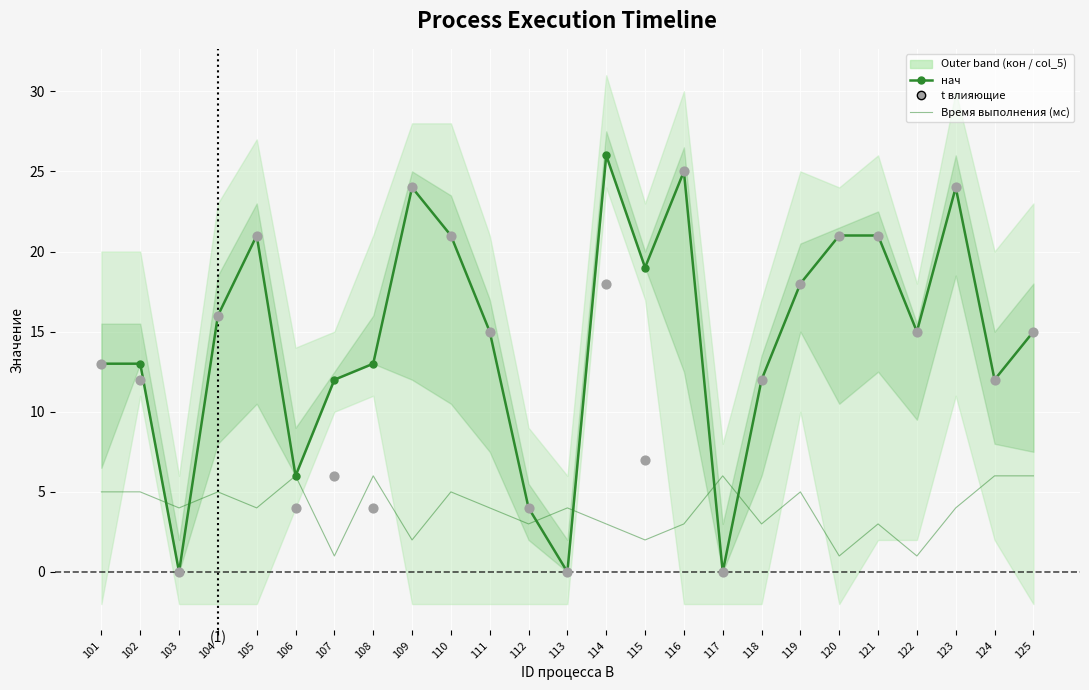

Which series has the largest total across all categories?

нач